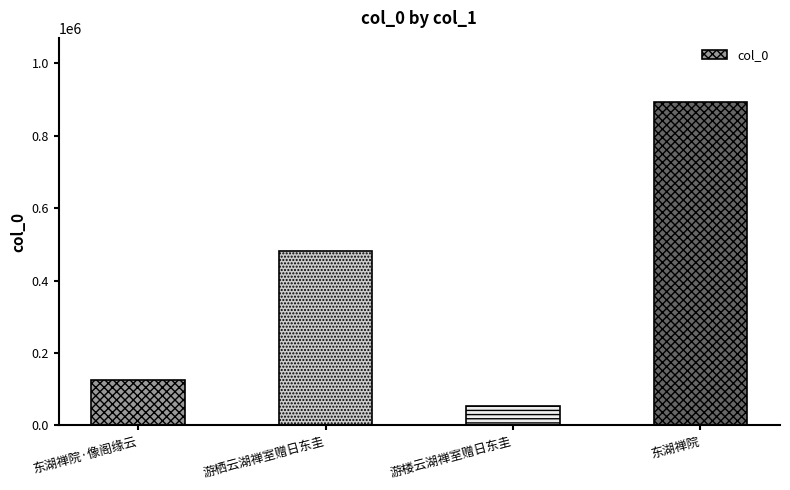

Read the value at 东湖禅院.

892202